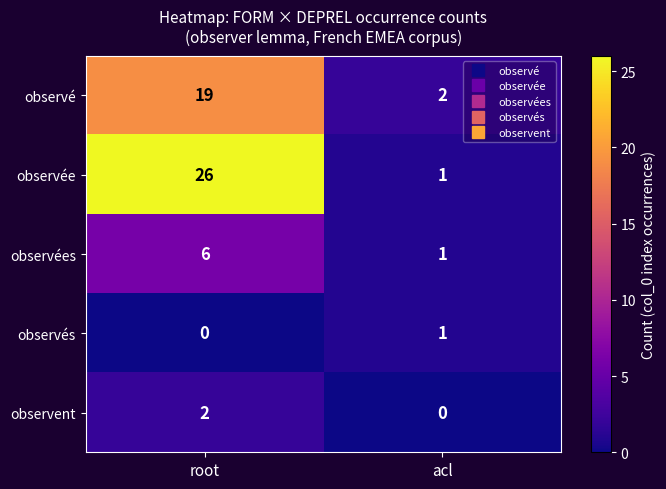

Rank the categories by observée value from lowest to highest.

acl, root